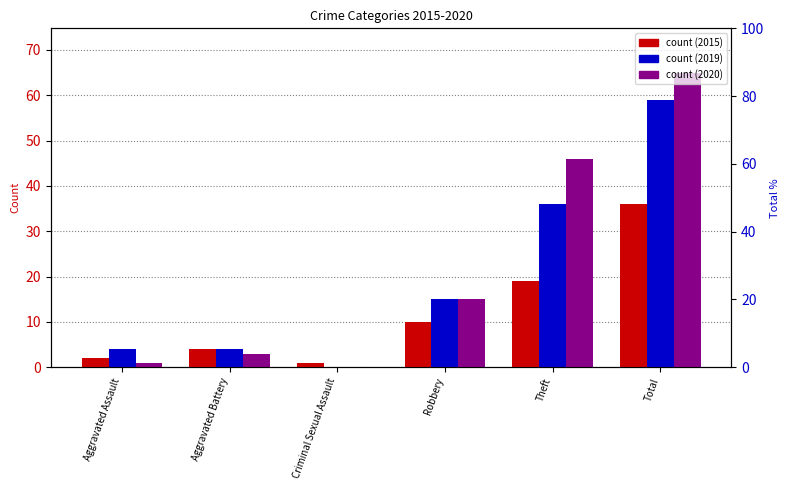

True or false: 2020 has a value of 43 at Criminal Sexual Assault.

False